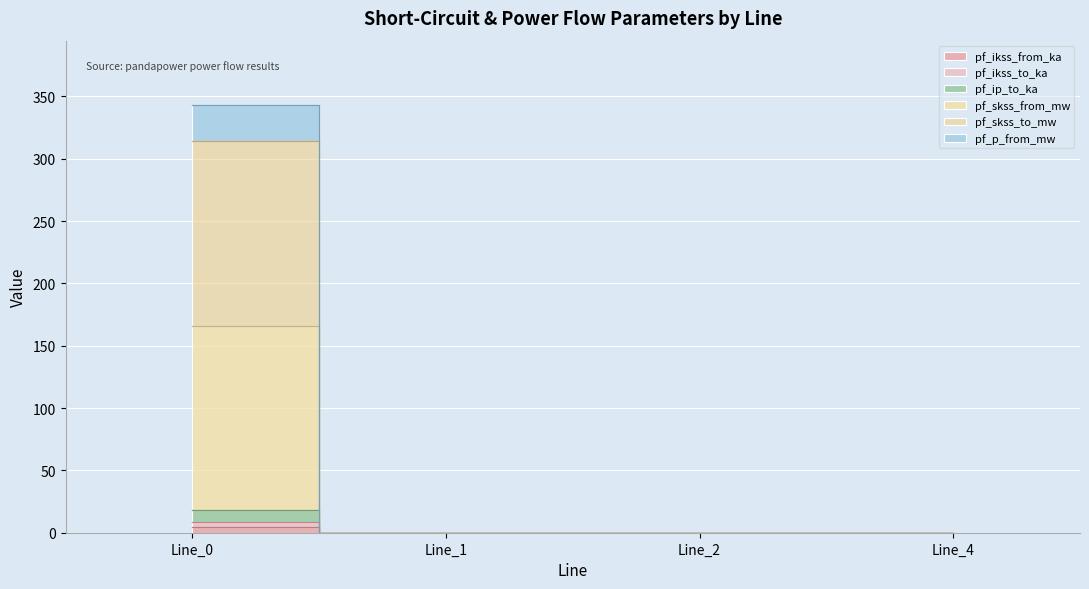

True or false: pf_skss_to_mw has a value of 0.0 at Line_4.

True